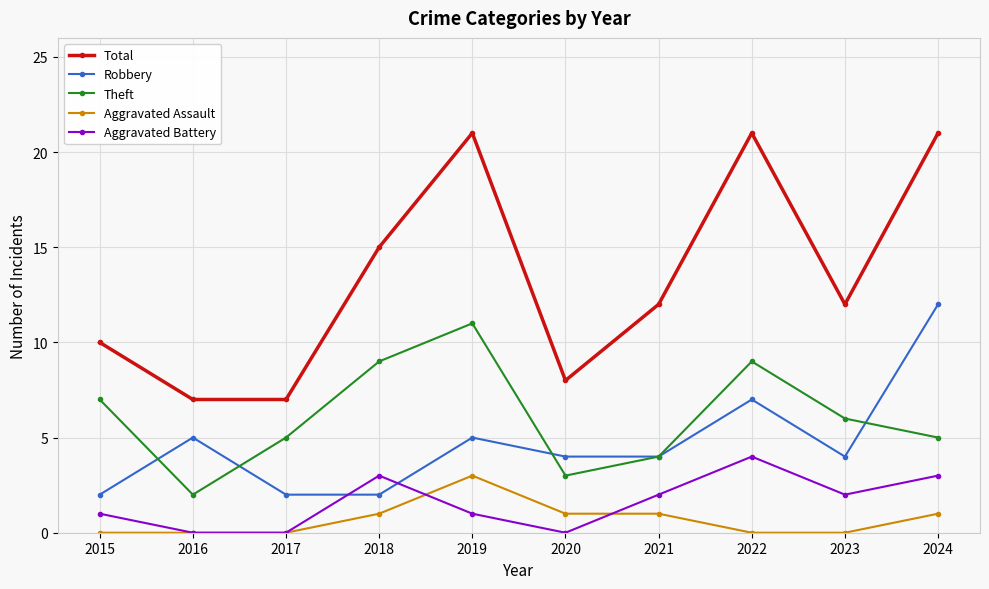

At which label does Total first exceed 12?

2018